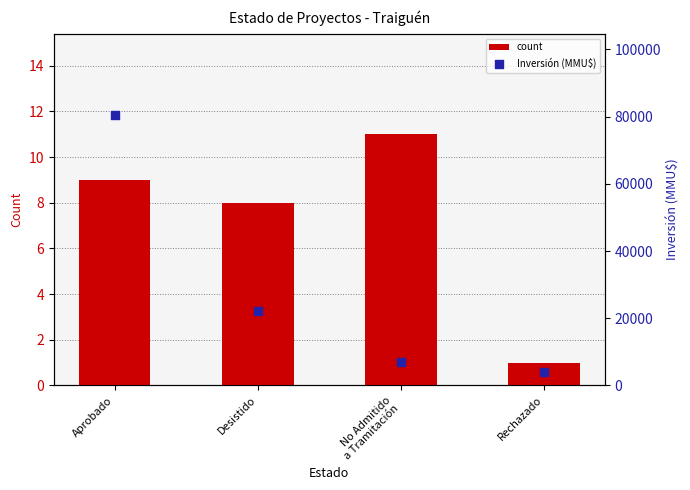

Which series has the largest Y range (max minus min)?

Inversión (MMU$)